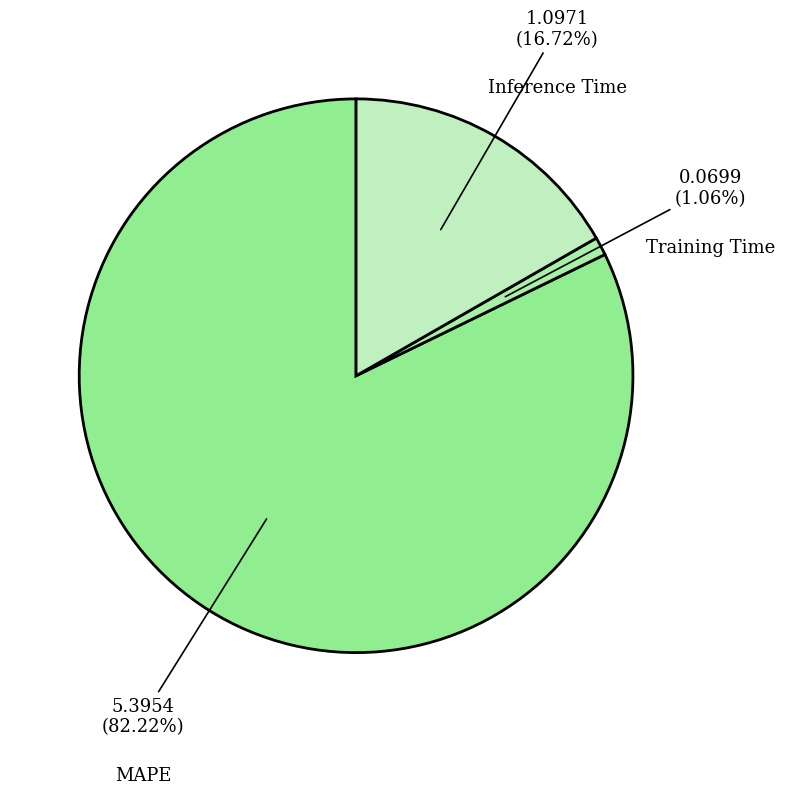

Combined, do Inference Time and Training Time account for over 50%?

No